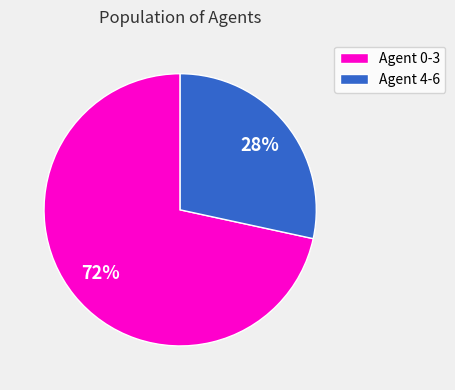

The Agent 4-6 slice represents 34% of the pie. True or false?

False